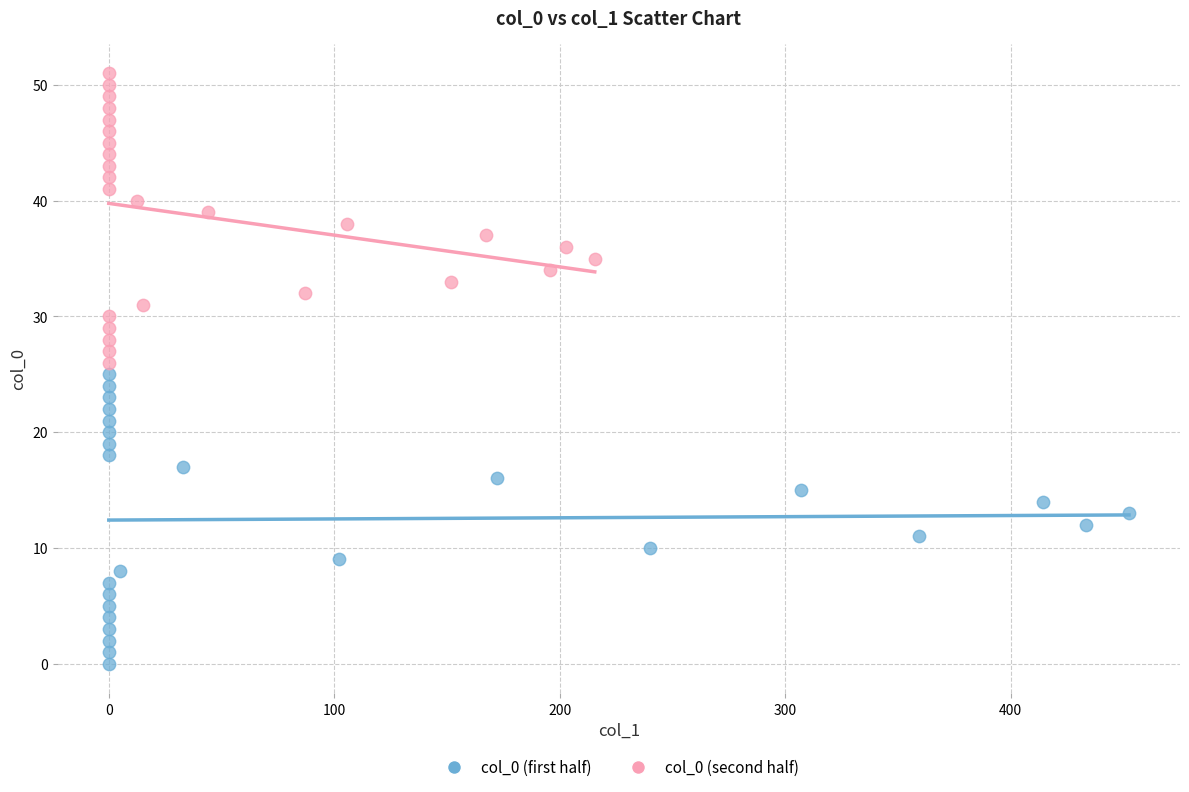

Which series reaches the minimum Y coordinate?

col_0 (first half)